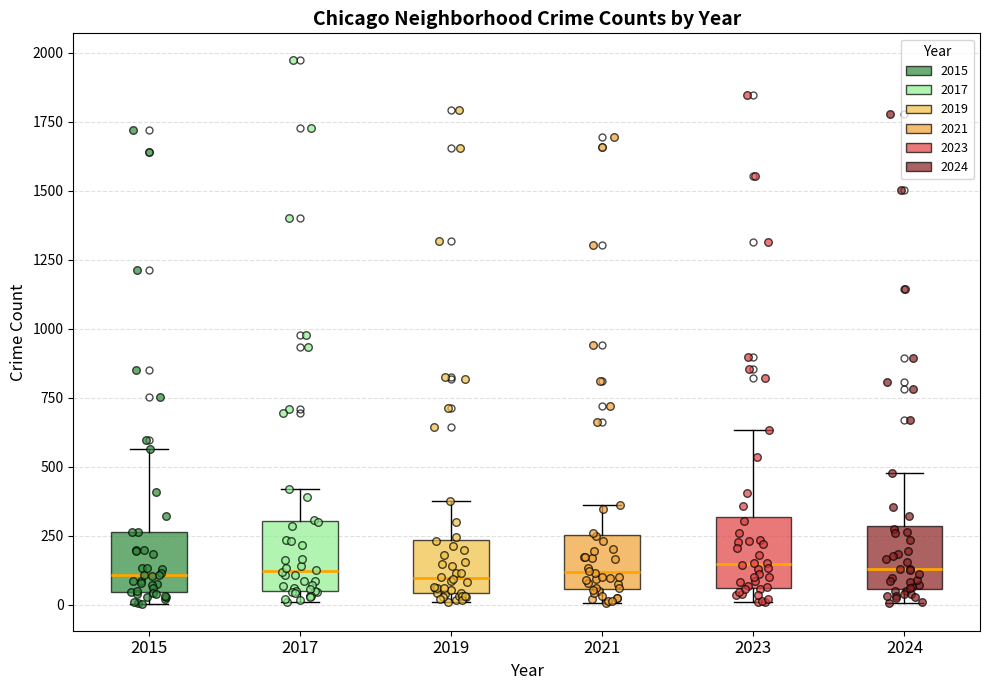

Reading left to right, transcribe this box plot: for each box, give where its median line is, the range the box spans, and where its two whiskers end, as read against the y-axis. The values are not printed on the chart, so give them approximately, as read against the axis.

2015: median 100, box 50 to 250, whiskers 0 to 550
2017: median 100, box 50 to 300, whiskers 0 to 400
2019: median 100, box 50 to 250, whiskers 0 to 400
2021: median 100, box 50 to 250, whiskers 0 to 350
2023: median 150, box 50 to 300, whiskers 0 to 650
2024: median 150, box 50 to 300, whiskers 0 to 500